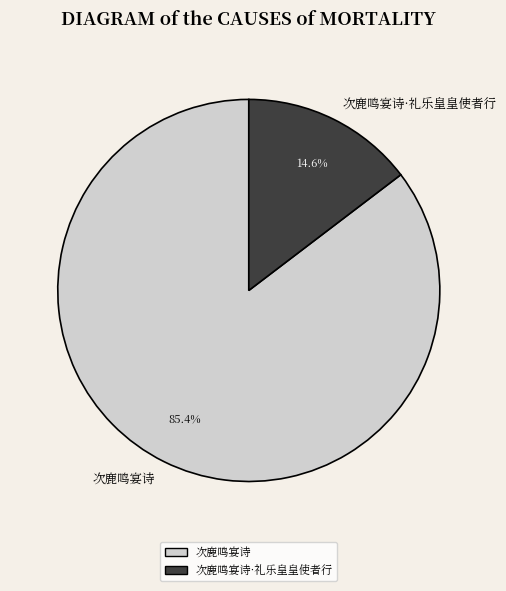

The 次鹿鸣宴诗·礼乐皇皇使者行 slice represents 15% of the pie. True or false?

True